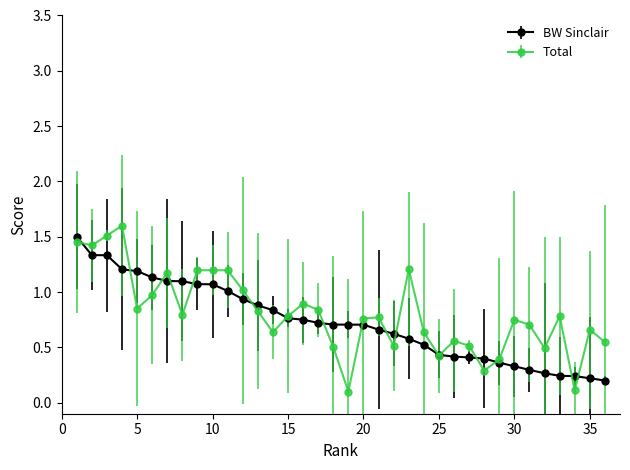

True or false: Total has more than 0 interior local peaks.

True